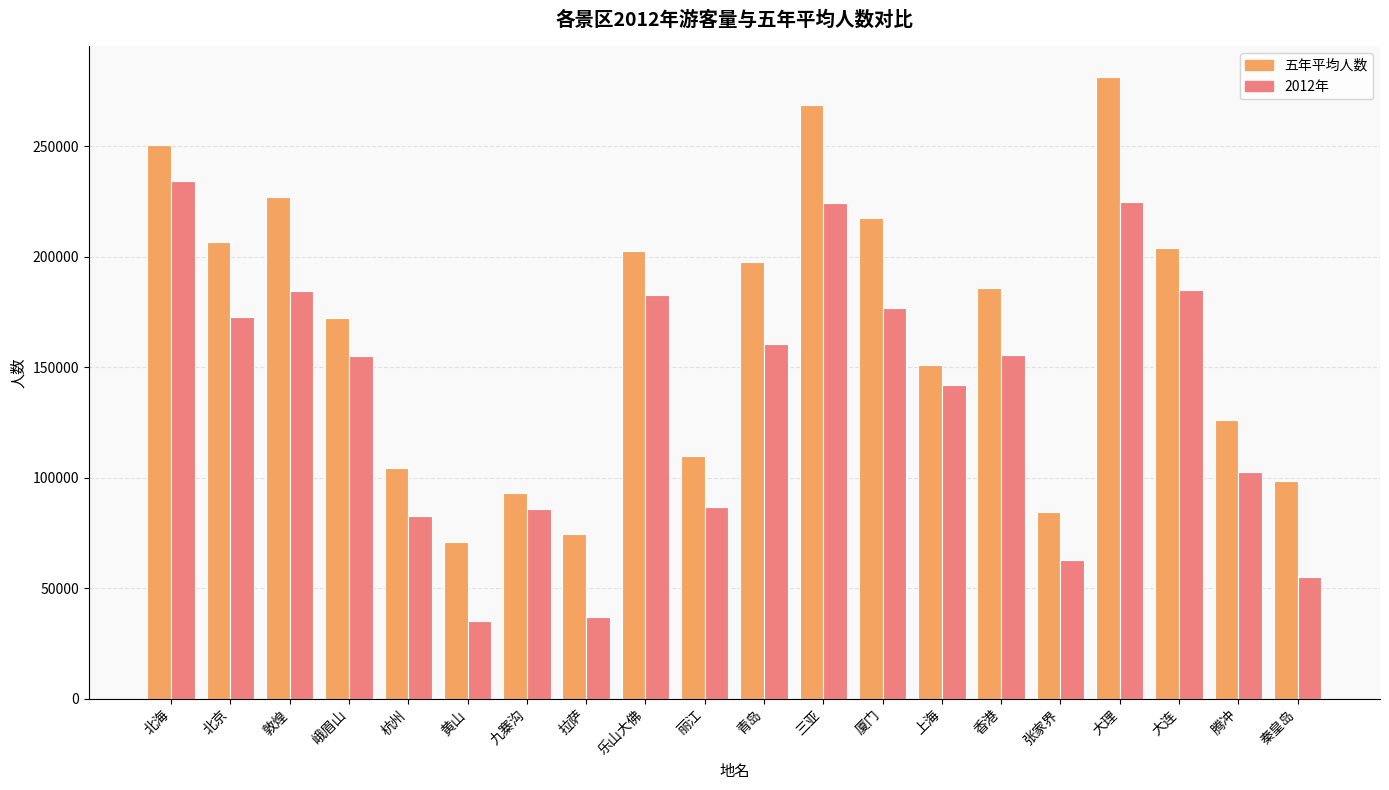

At how many categories does at least one series exceed 101229?

15